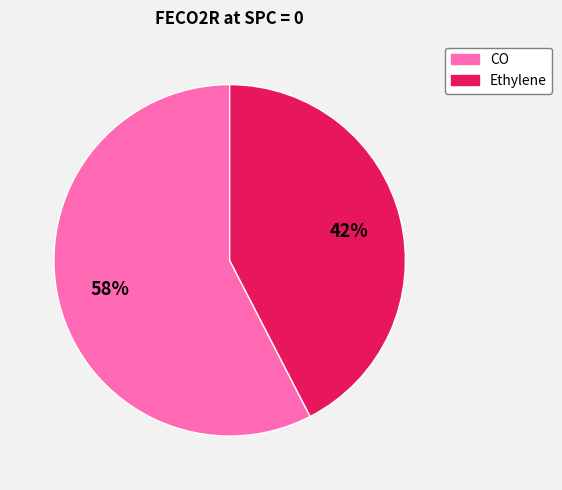

Which slice represents more than half of the pie?

CO